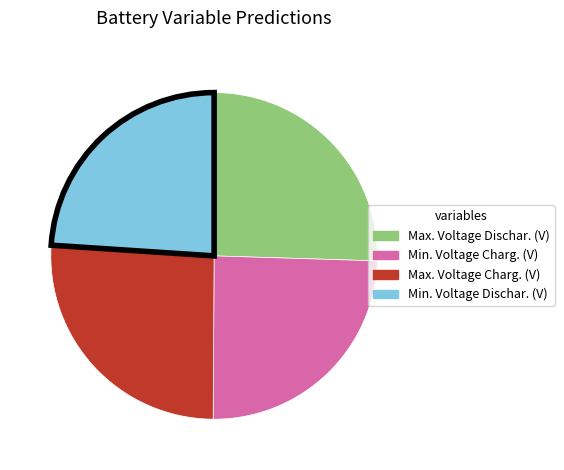

True or false: Max. Voltage Dischar. (V) accounts for 14% of the total.

False